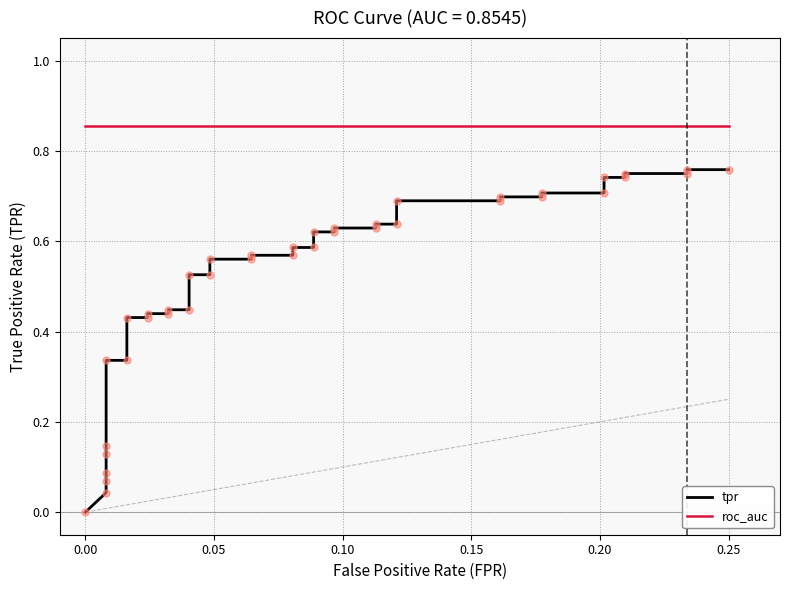

Which series has the largest total across all categories?

roc_auc